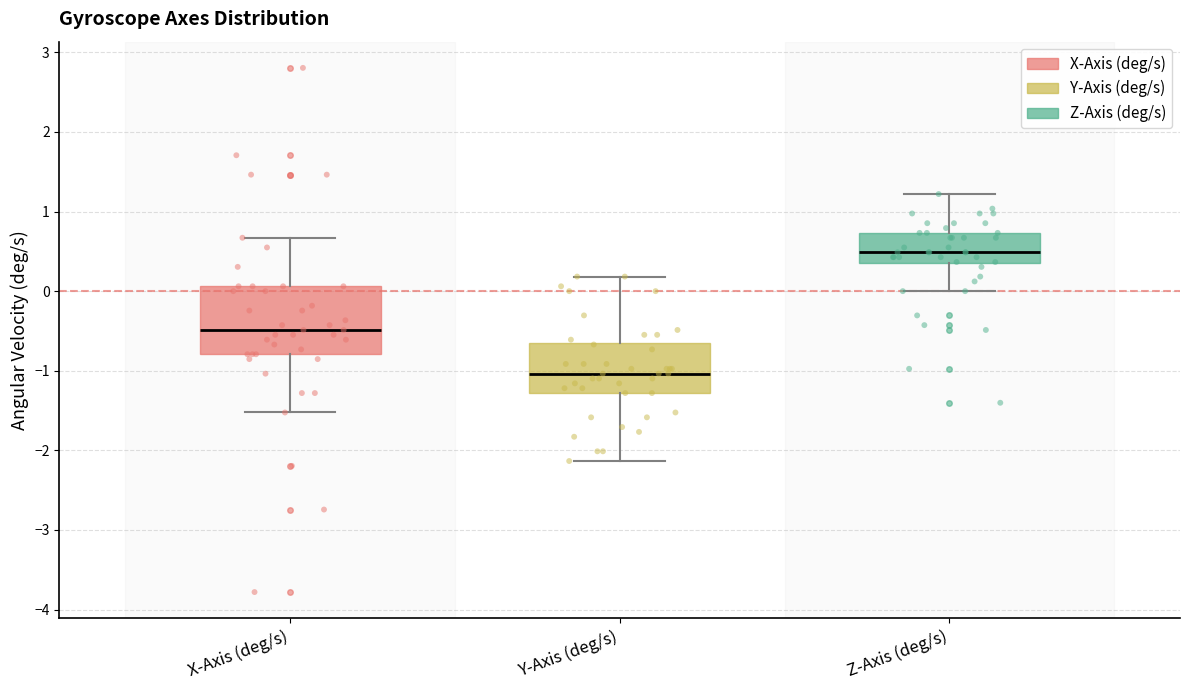

Reading left to right, read every box against the y-axis: the position of its median line, the range the box covers, and the ends of its whiskers. The values are not printed on the chart, so give them approximately, as read against the axis.

X-Axis (deg/s): median -0.5, box -0.8 to 0.1, whiskers -1.5 to 0.7
Y-Axis (deg/s): median -1.0, box -1.3 to -0.7, whiskers -2.1 to 0.2
Z-Axis (deg/s): median 0.5, box 0.4 to 0.7, whiskers 0.0 to 1.2